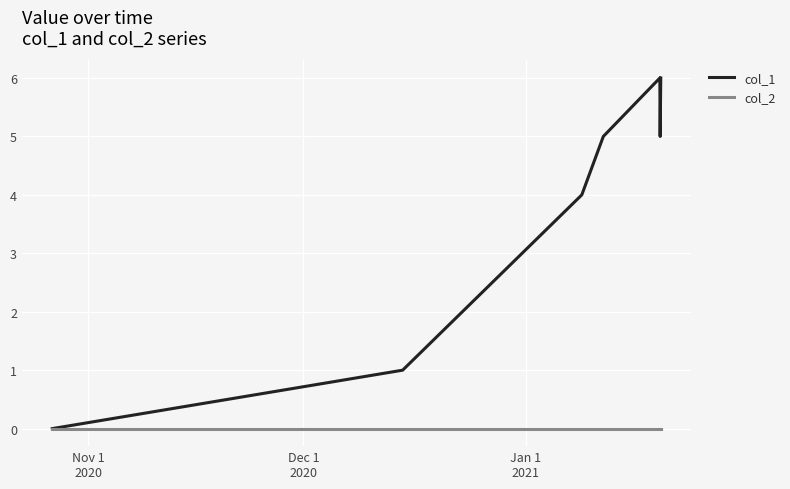

How many lines are shown in the chart?

2